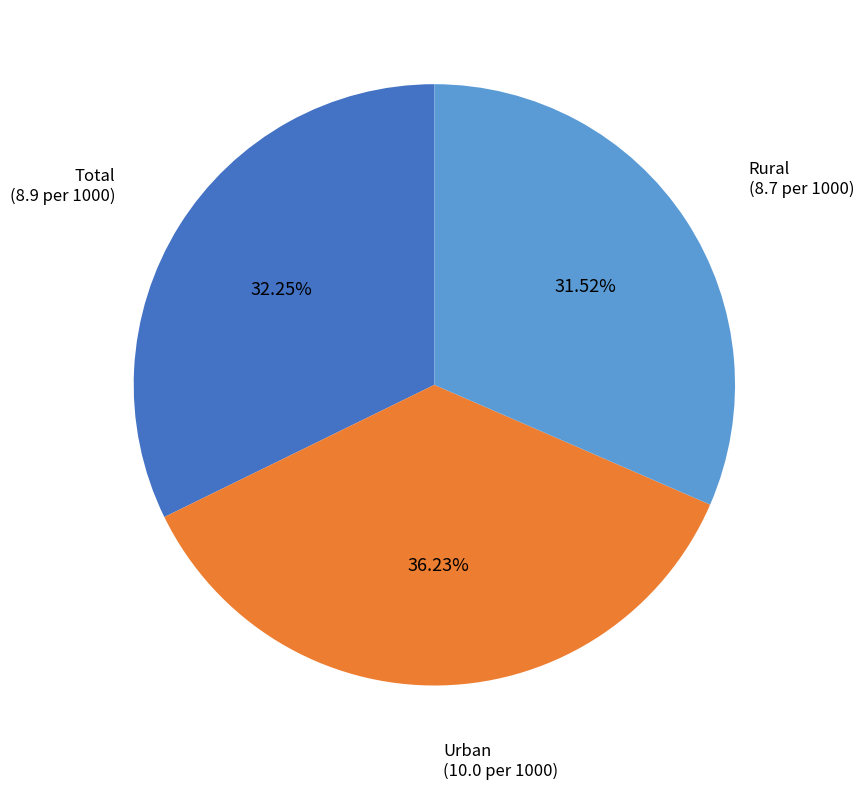

Is there a majority slice in this chart?

No